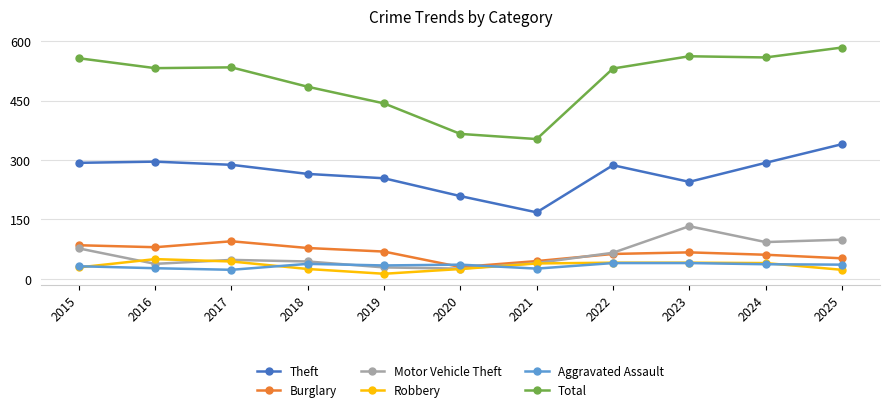

What is the sum of the Theft values at 2022 and 2016?

583